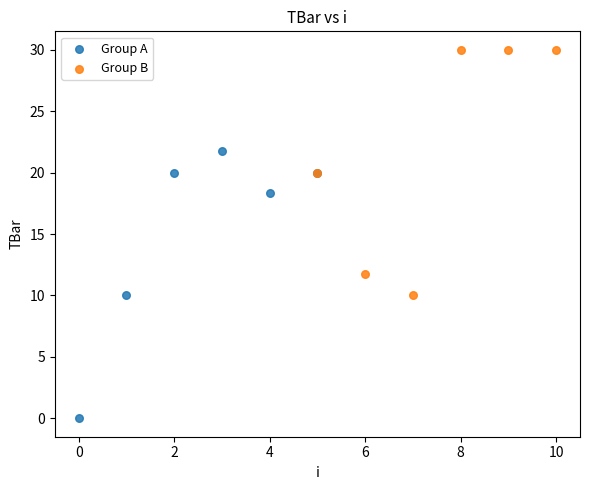

Which series contains the highest Y value?

Group B